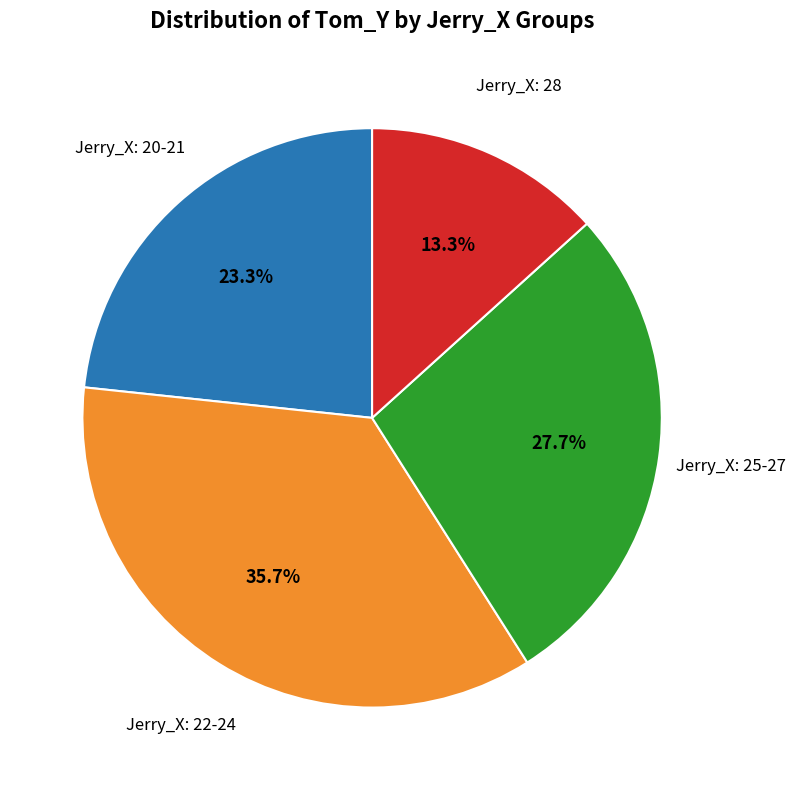

Does any single category account for the majority?

No